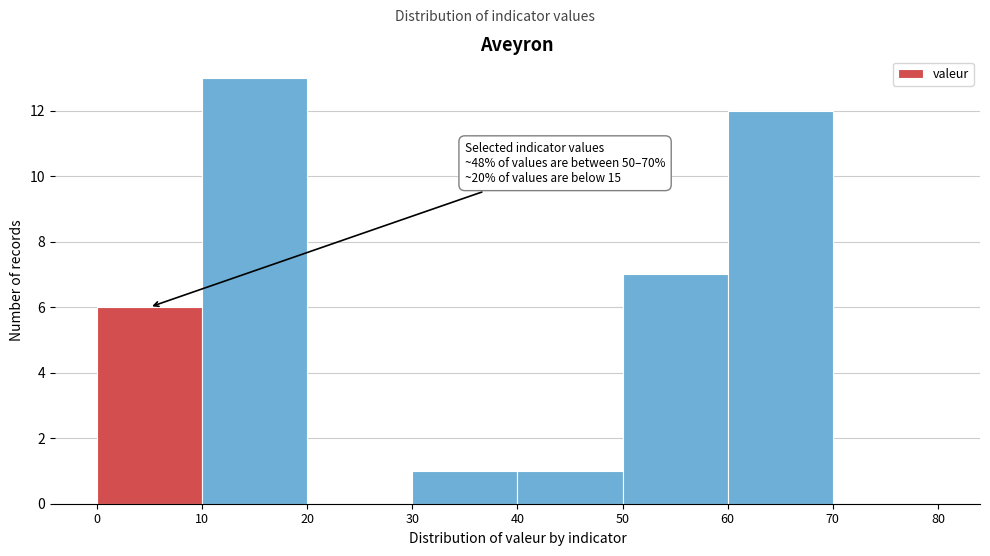

Which range on the x-axis has the tallest bar?

10 to 20